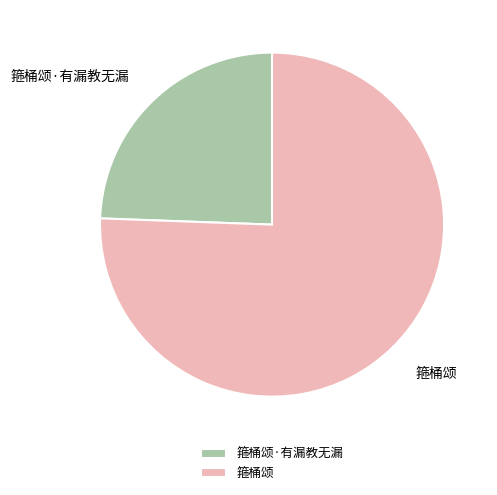

How many slices are in this pie chart?

2